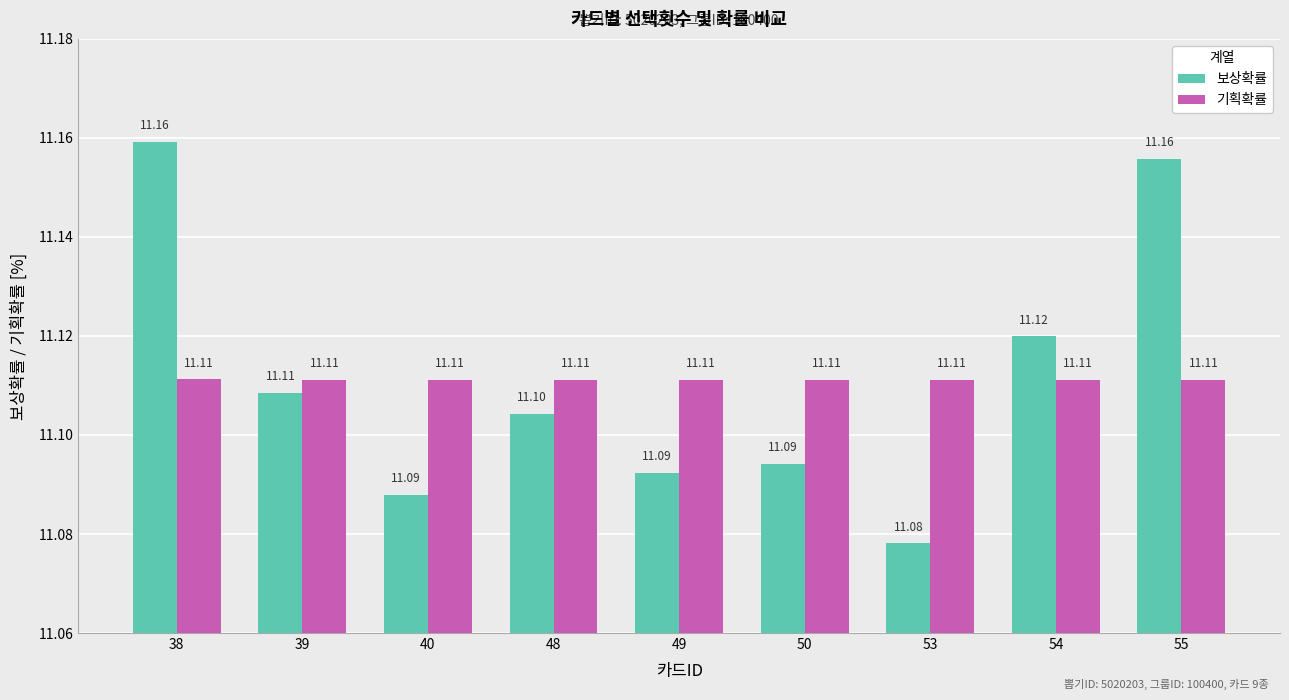

What is the average value of the 기획확률 series?

11.1